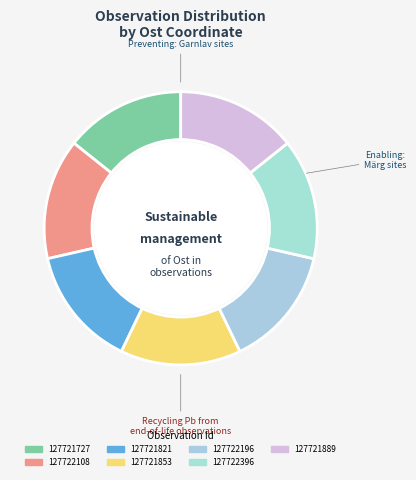

Is 127721853 the majority of the pie?

No